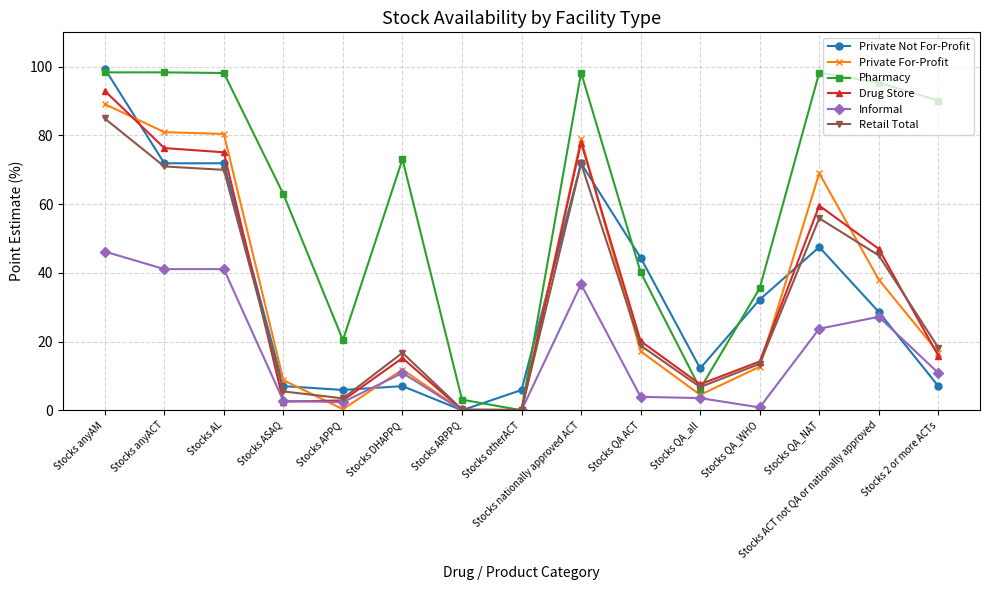

How many values in the Pharmacy series exceed 73?

8